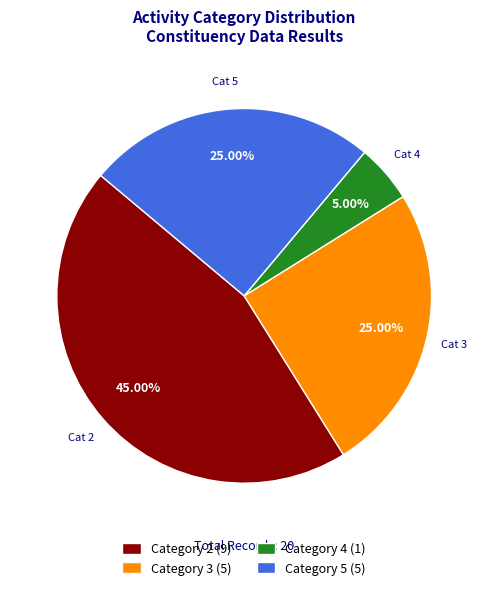

Approximately how many times larger is the value at Category 3 (5) compared to Category 5 (5)?

1.0